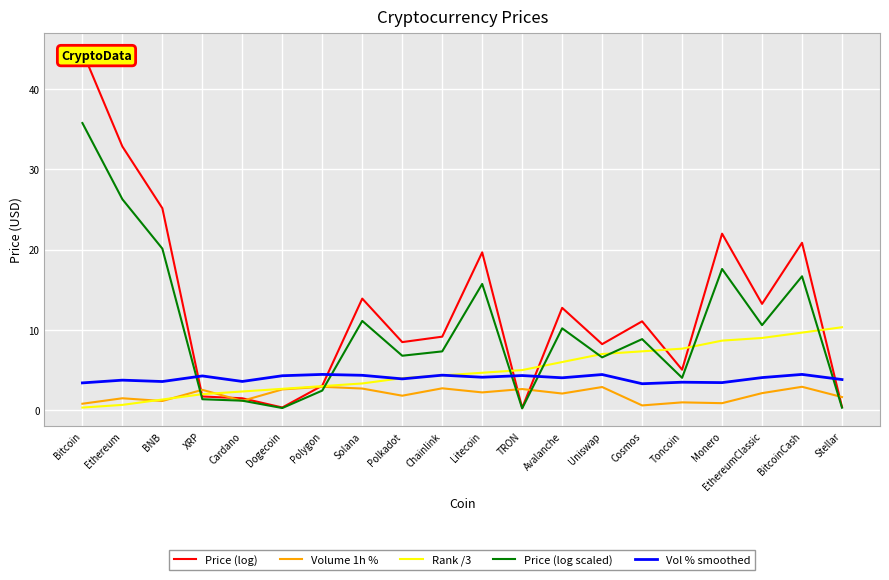

How many values in the Vol % smoothed series are below 4?

9